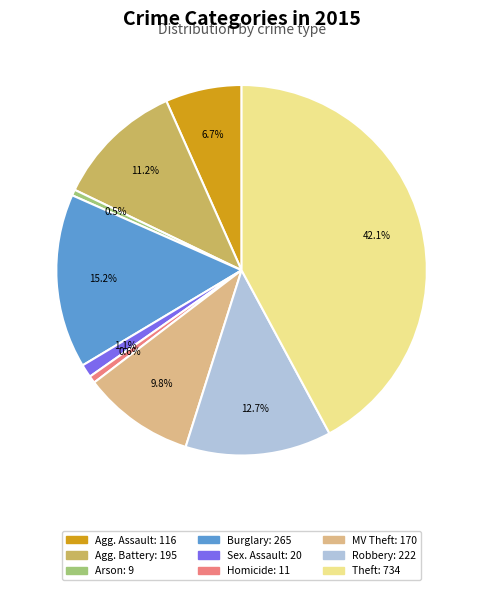

Is there a majority slice in this chart?

No